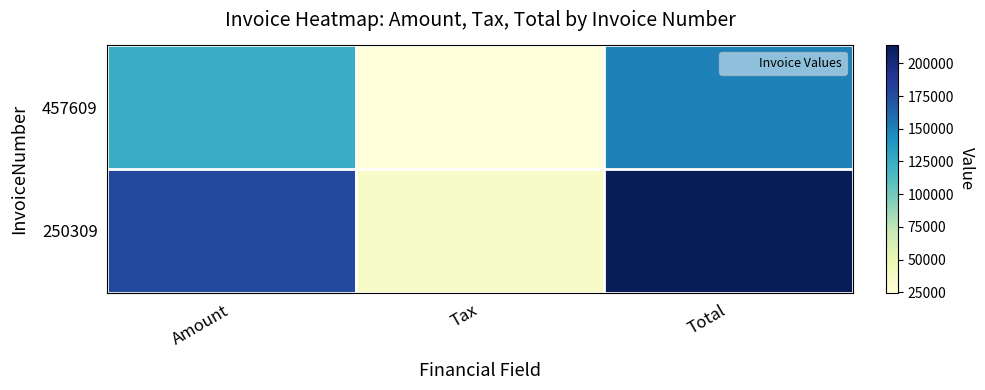

Count the number of categories in the chart.

3